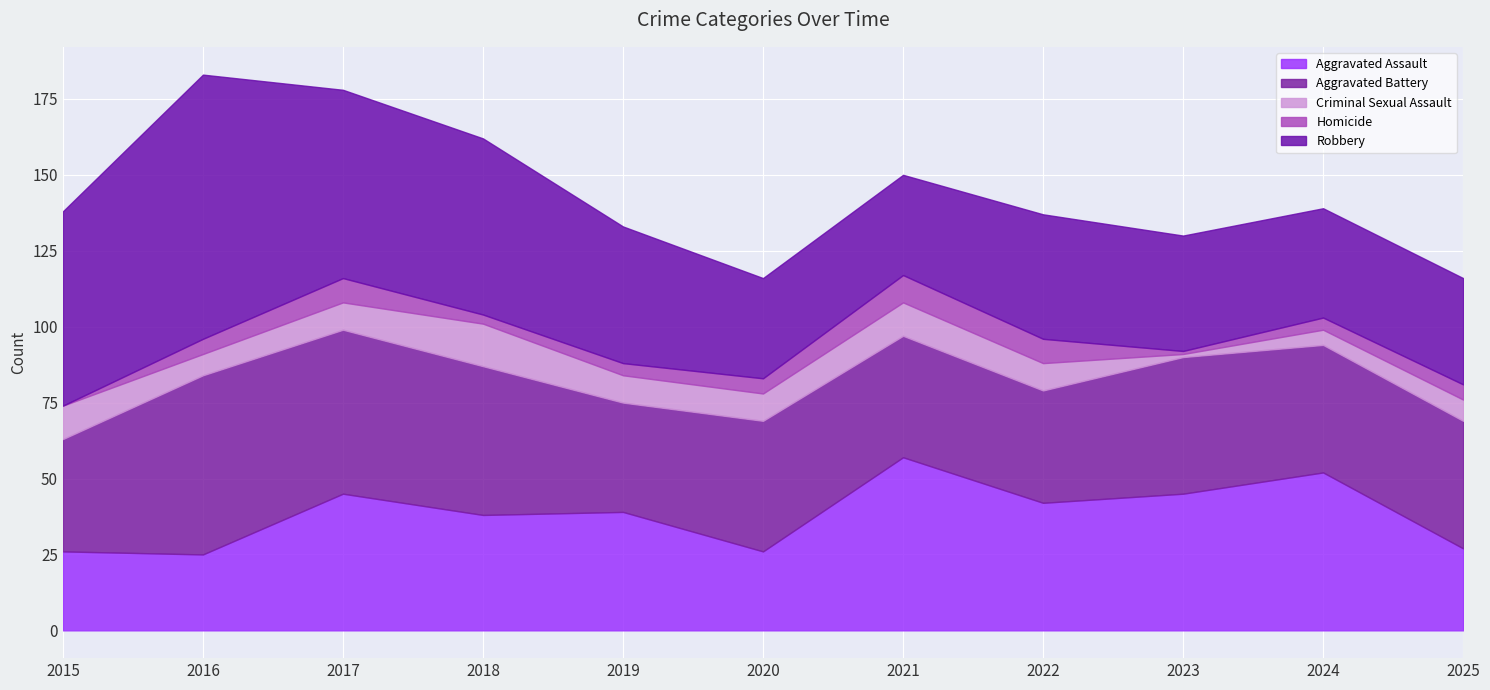

What are all the series names shown in the legend?

Aggravated Assault, Aggravated Battery, Criminal Sexual Assault, Homicide, Robbery